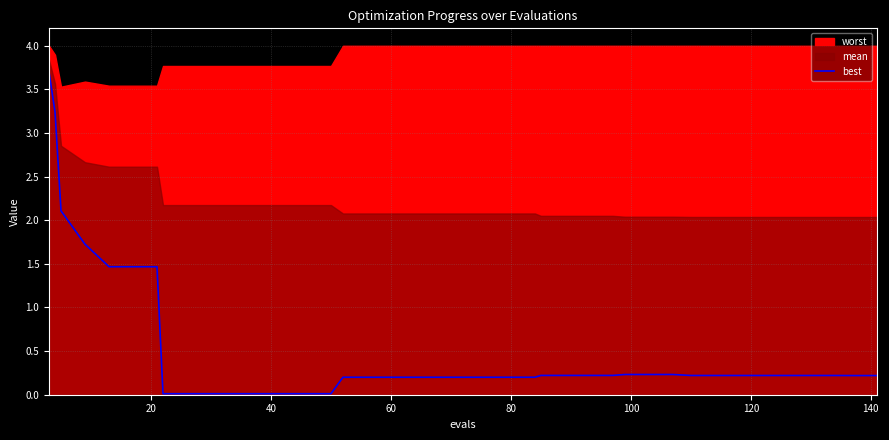

The chart shows a value of 3.7 at 0. True or false?

True